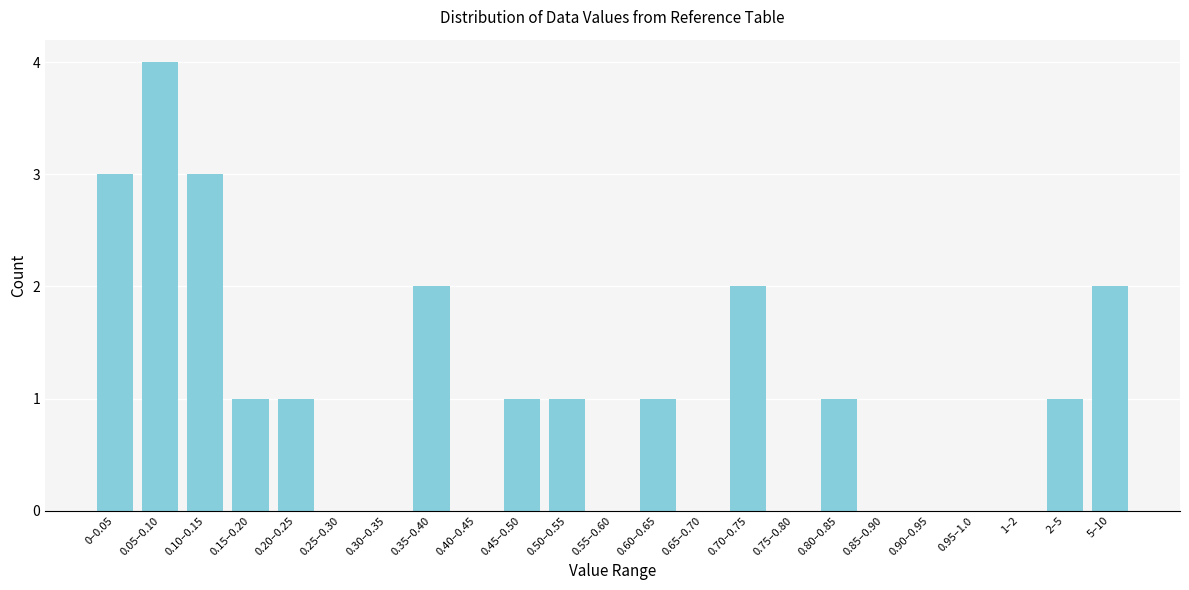

Reading left to right, transcribe all the data shown in this chart.

0–0.05=3	0.05–0.10=4	0.10–0.15=3	0.15–0.20=1	0.20–0.25=1	0.25–0.30=0	0.30–0.35=0	0.35–0.40=2	0.40–0.45=0	0.45–0.50=1	0.50–0.55=1	0.55–0.60=0	0.60–0.65=1	0.65–0.70=0	0.70–0.75=2	0.75–0.80=0	0.80–0.85=1	0.85–0.90=0	0.90–0.95=0	0.95–1.0=0	1–2=0	2–5=1	5–10=2